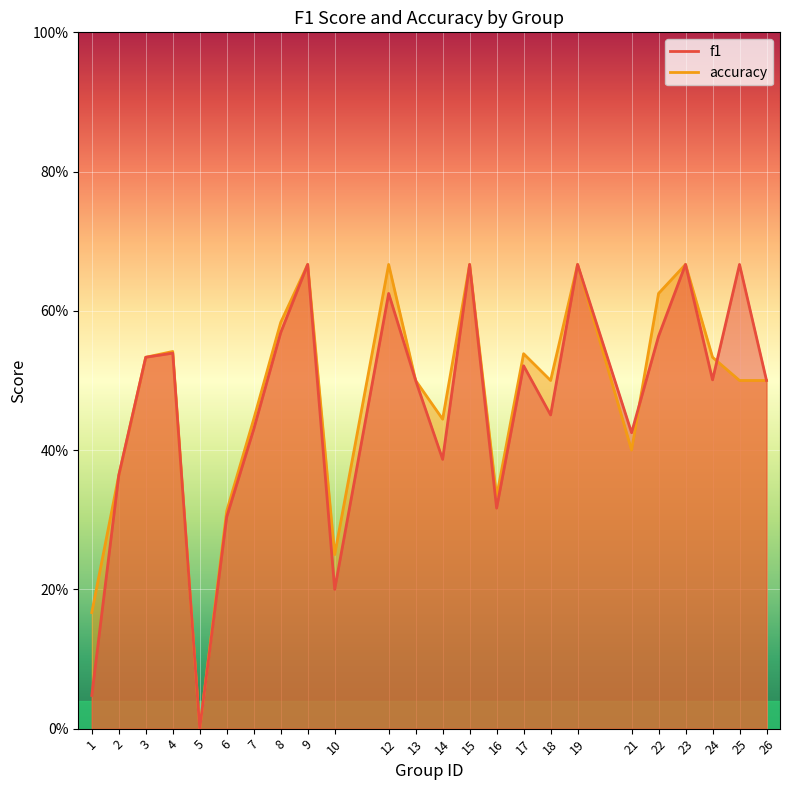

How many lines are shown in the chart?

2